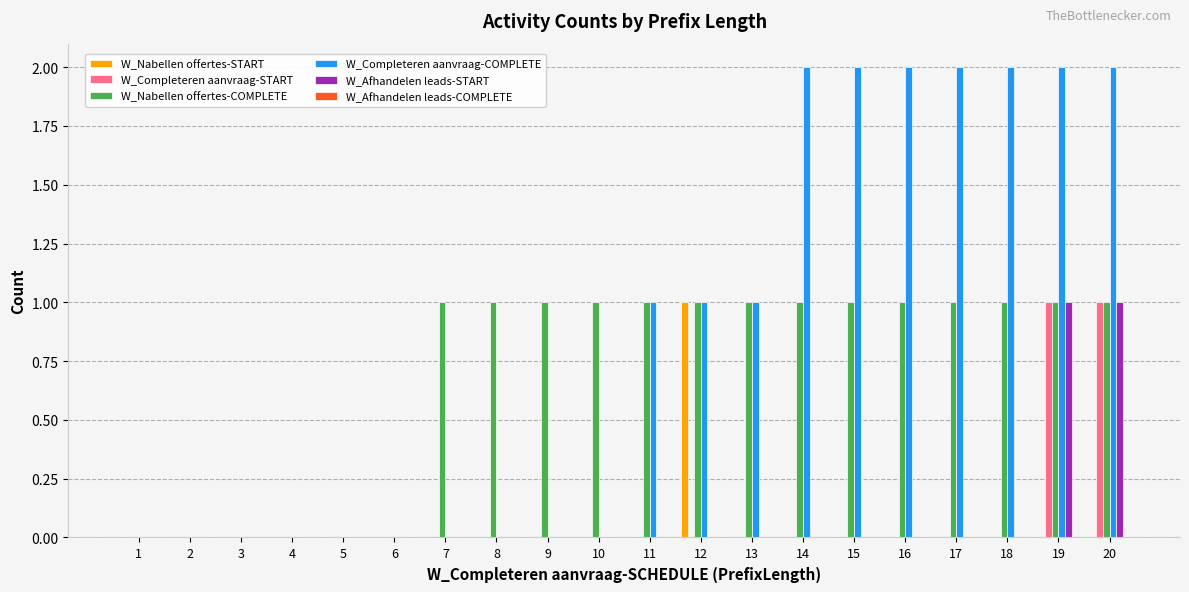

True or false: W_Afhandelen leads-START has a value of 1 at 17.

False